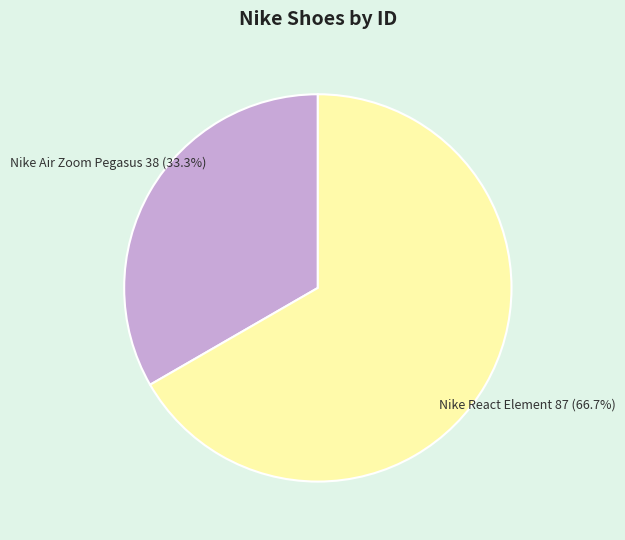

Which category has the smallest portion of the pie?

Nike Air Zoom Pegasus 38